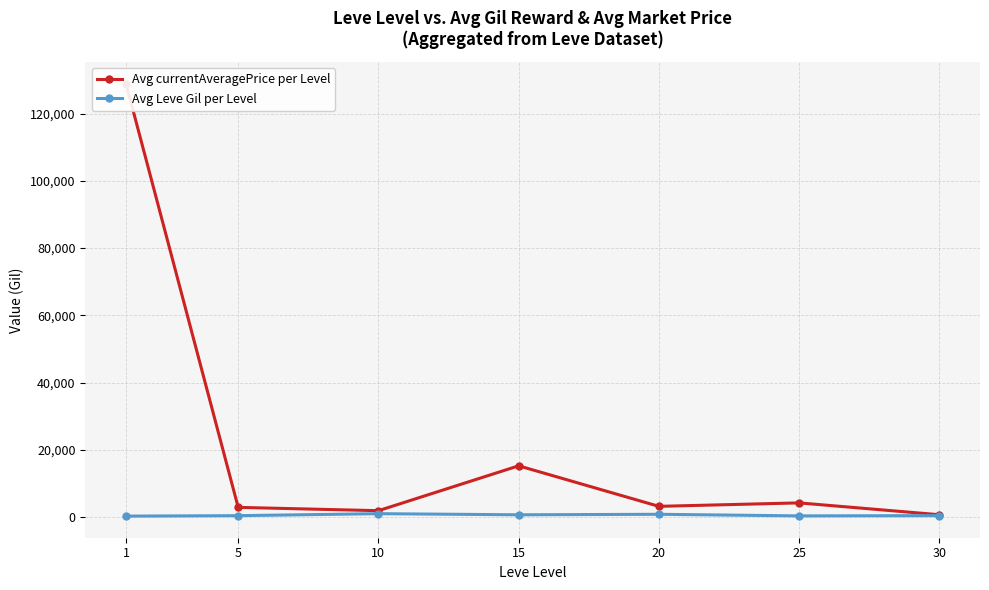

Reading left to right, list all the values displayed in this chart.

Avg currentAveragePrice per Level: 128942.8	2834.3	1846.8	15201.5	3138.8	4167.7	641.7
Avg Leve Gil per Level: 232.5	363.3	953.3	620.0	770.0	296.7	375.0